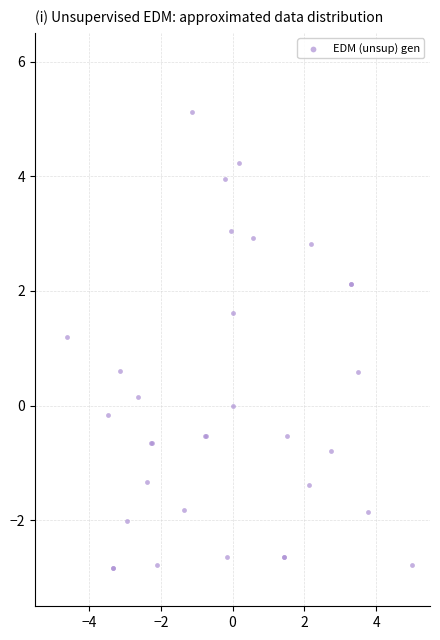

What Y value in the scatter plot is closest to 1?

1.2